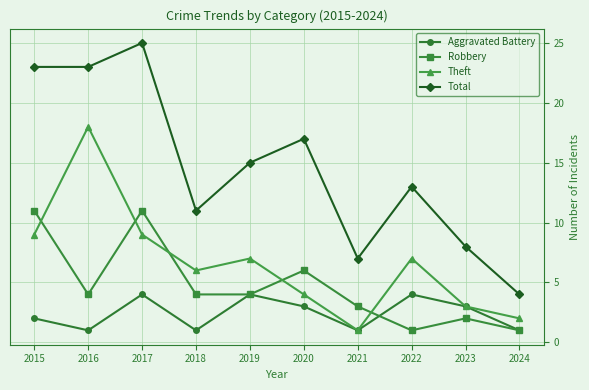

How many interior local peaks does the Theft series have?

3